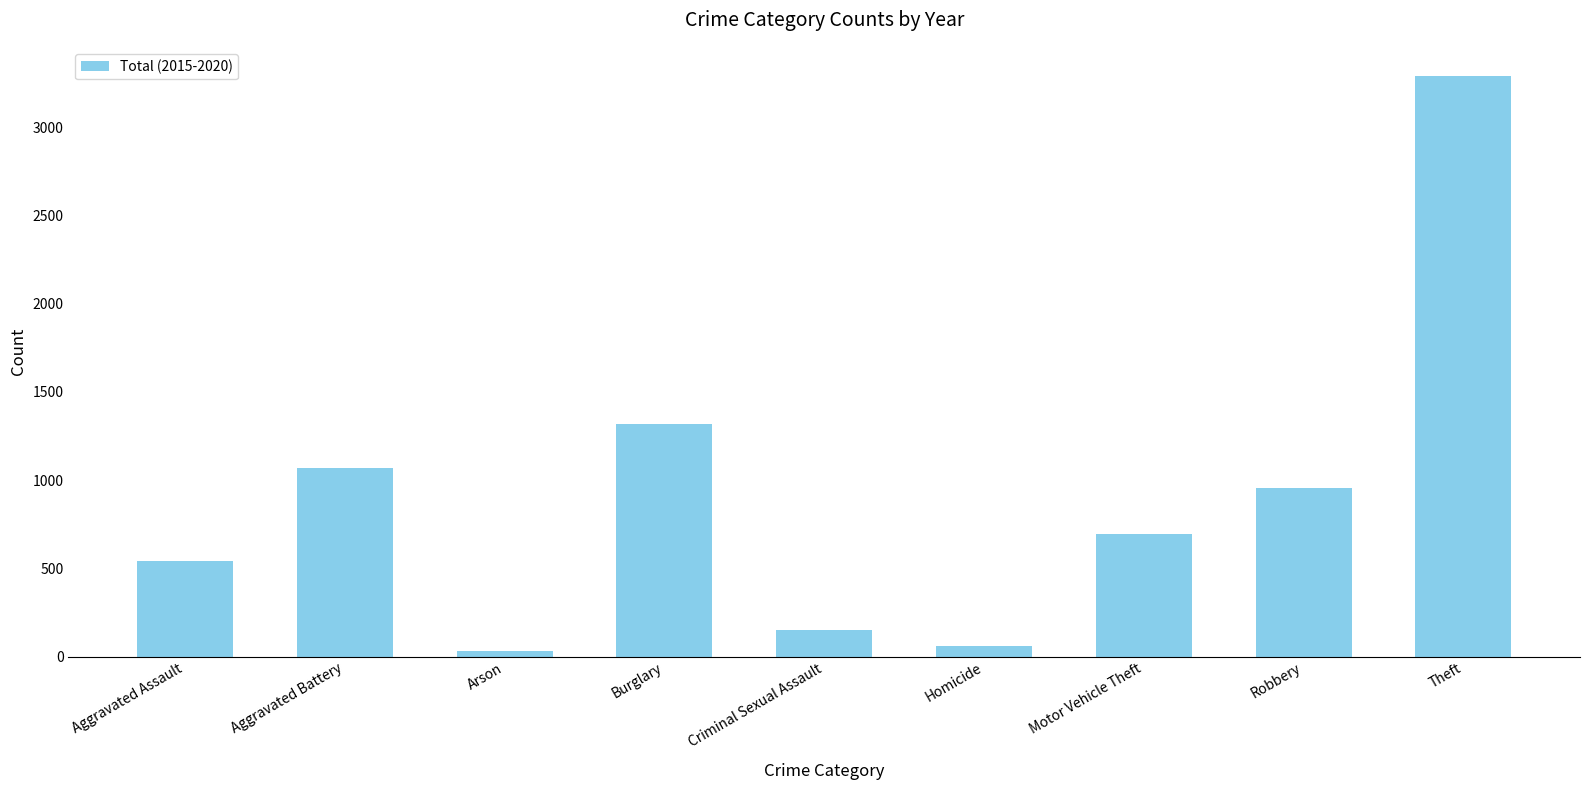

Reading left to right, extract all data points from this chart.

540	1066	30	1318	152	59	697	958	3290